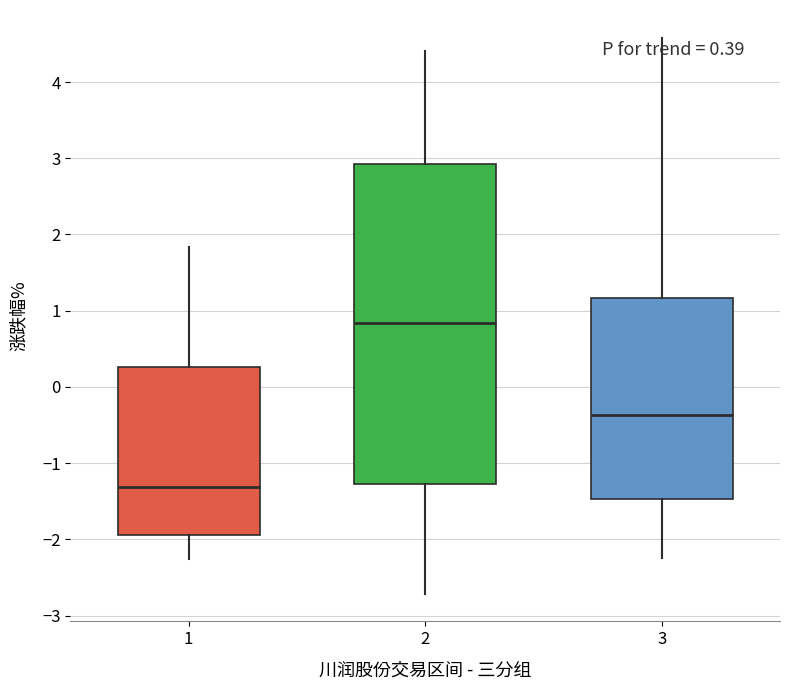

Which box's median line is the highest?

2